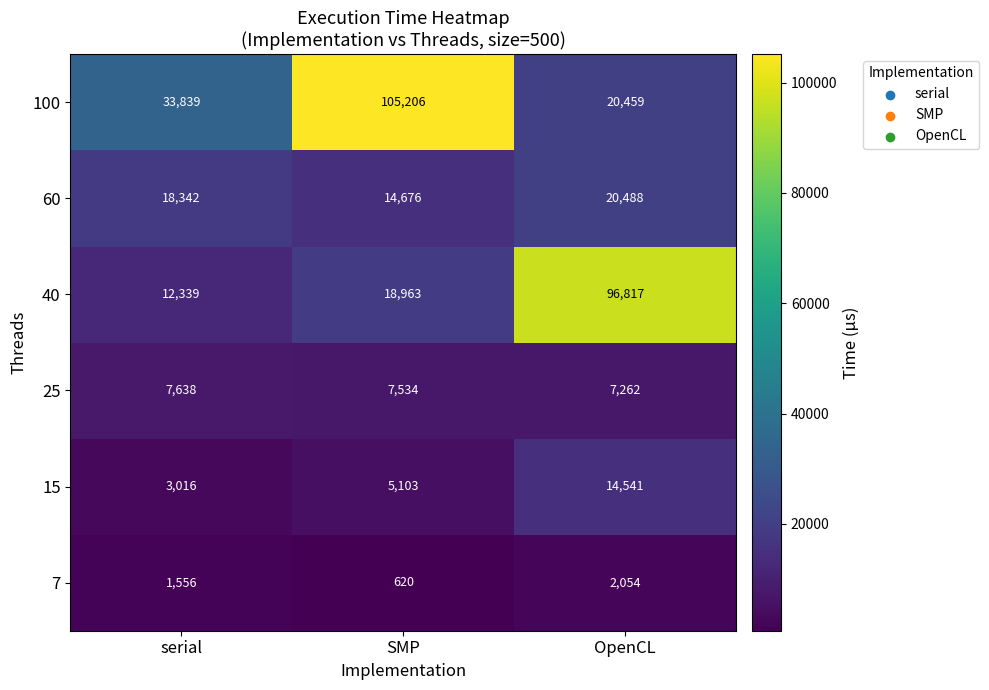

Which series has the largest range (max minus min)?

100